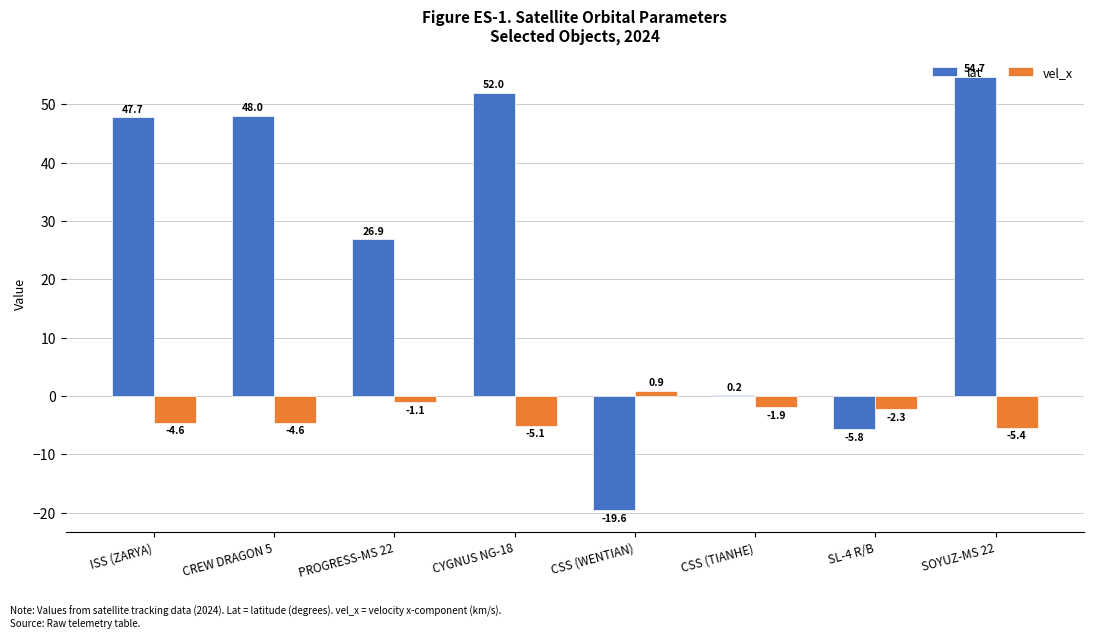

At which label does vel_x reach its peak?

CSS (WENTIAN)